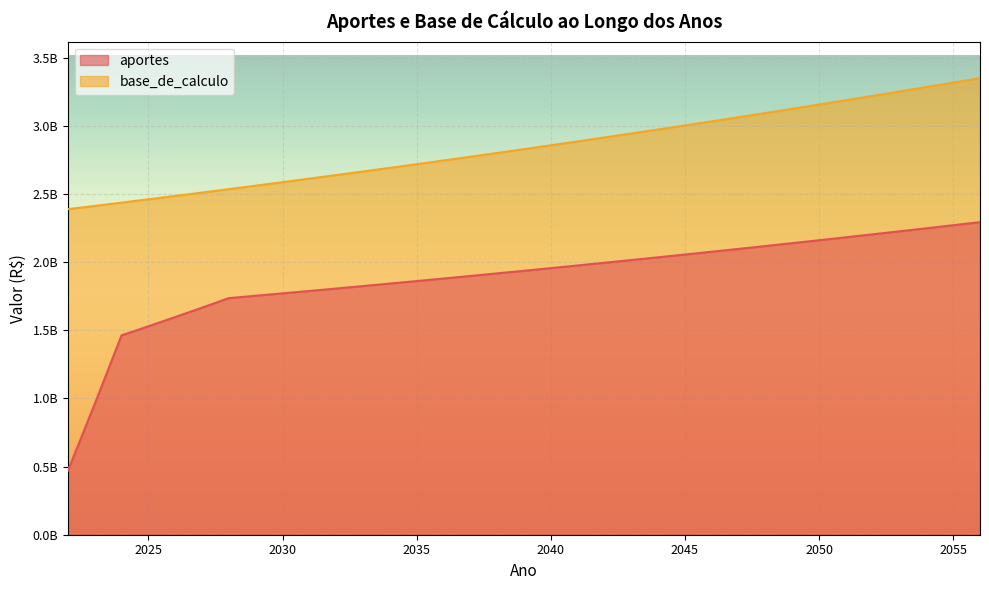

At which label does aportes reach its peak?

2056